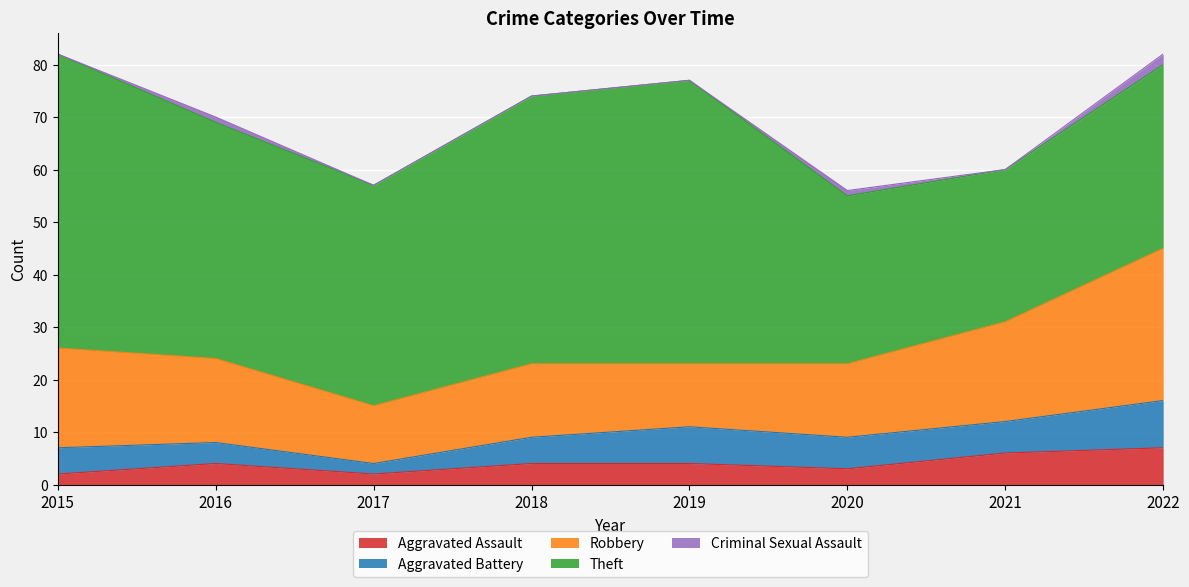

Rank the categories by Theft value from highest to lowest.

2015, 2019, 2018, 2016, 2017, 2022, 2020, 2021